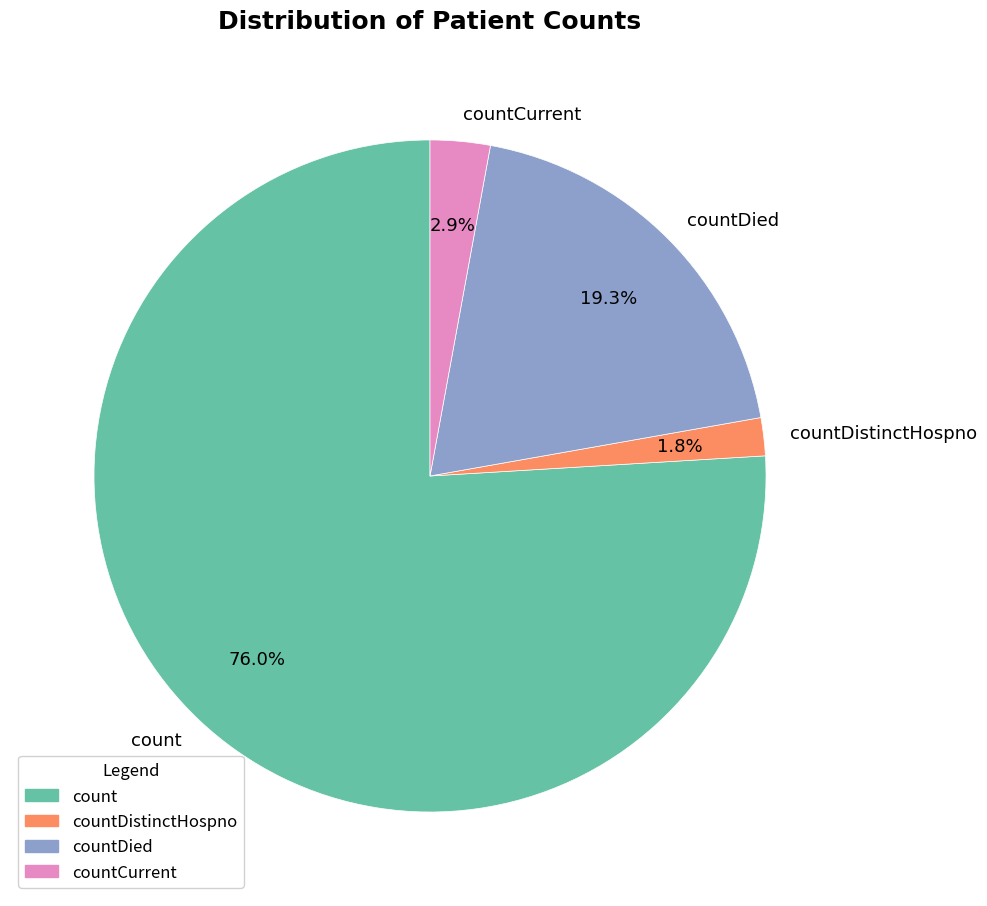

Do countDied and countCurrent together represent more than half of the pie?

No